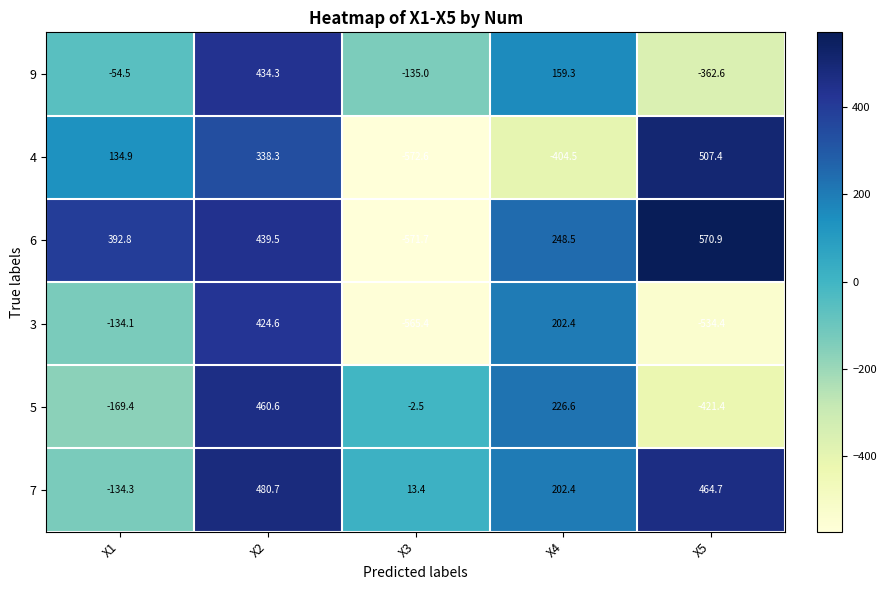

What is the average value of the 4 series?

0.7